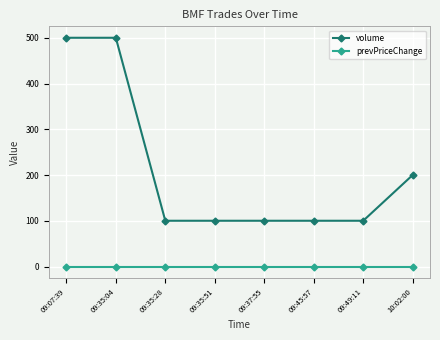

Reading left to right, list all the values displayed in this chart.

volume: 500	500	100	100	100	100	100	200
prevPriceChange: 0	0	0	0	0	0	0	0